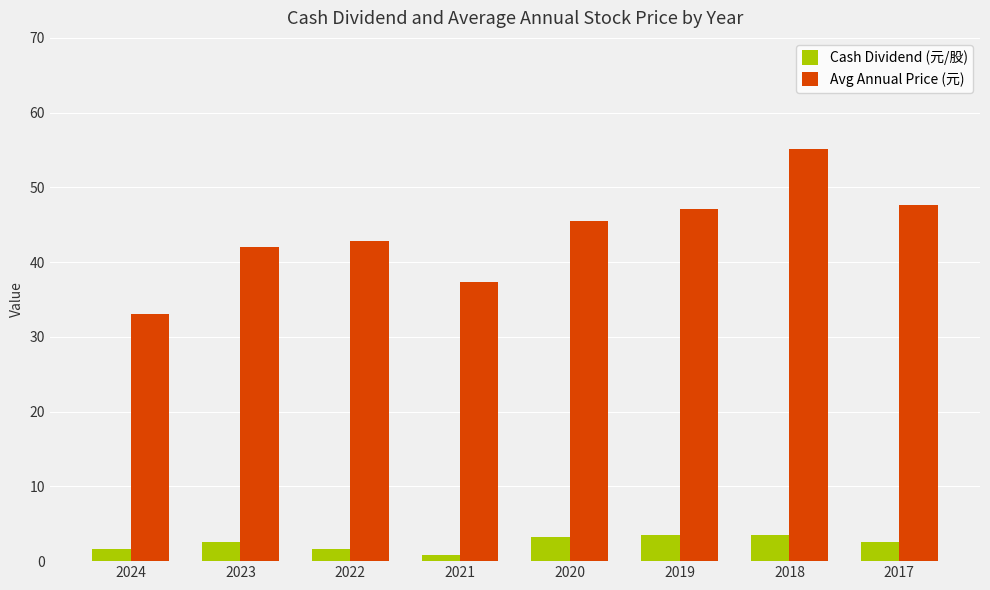

What is the difference between the Cash Dividend (元/股) values at 2021 and 2019?

2.7